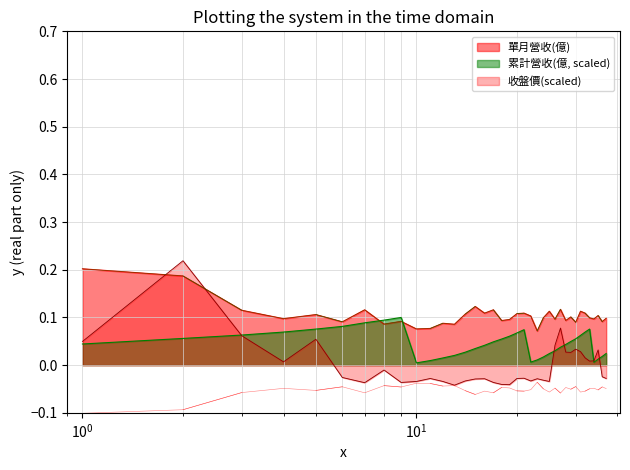

What is the difference between the 收盤價(col_3) values at 2022-04 and 2024-03?

0.1